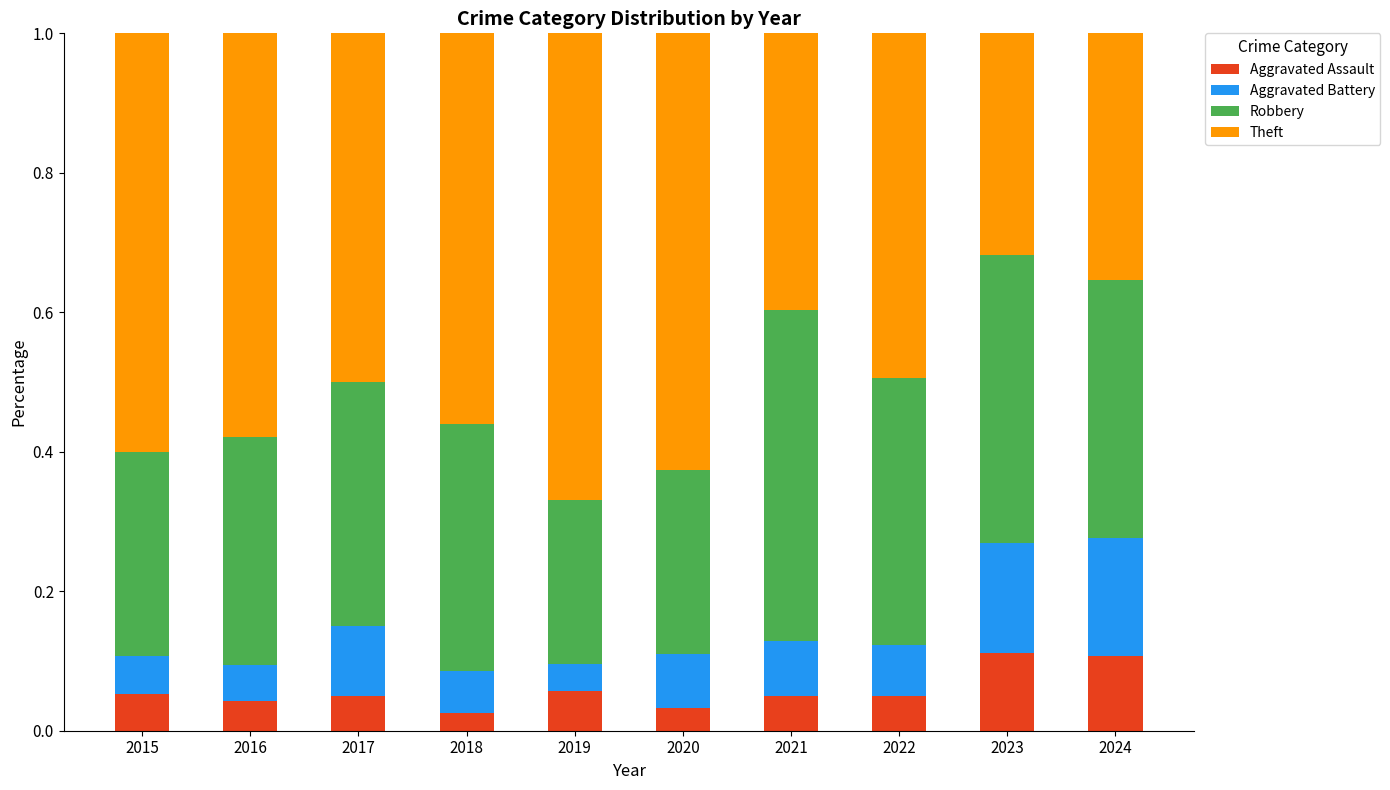

Is it true that Aggravated Assault equals 0.0 at 2015?

False